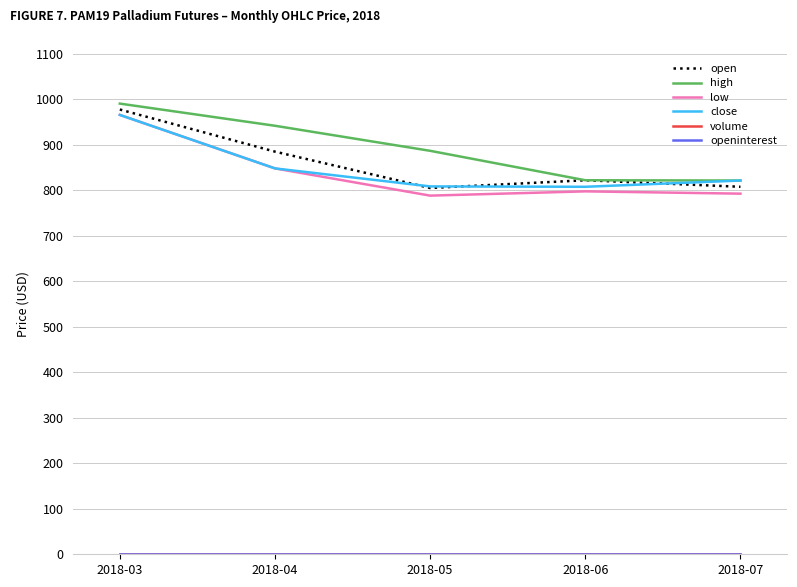

Does the chart have visible grid lines?

Yes